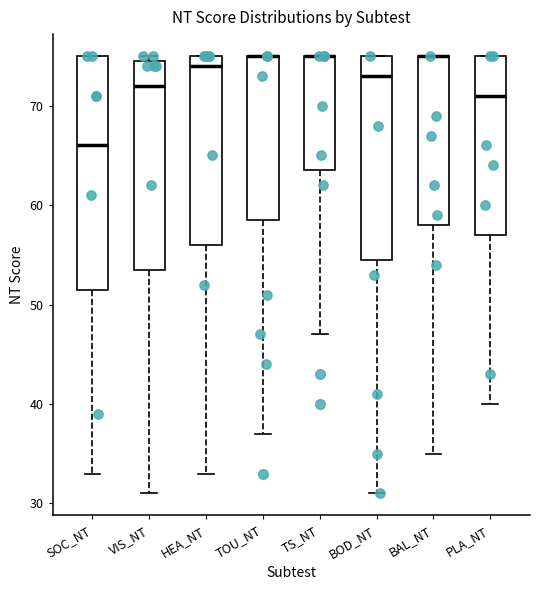

Comparing the boxes themselves (not the whiskers), which one is the tallest?

SOC_NT